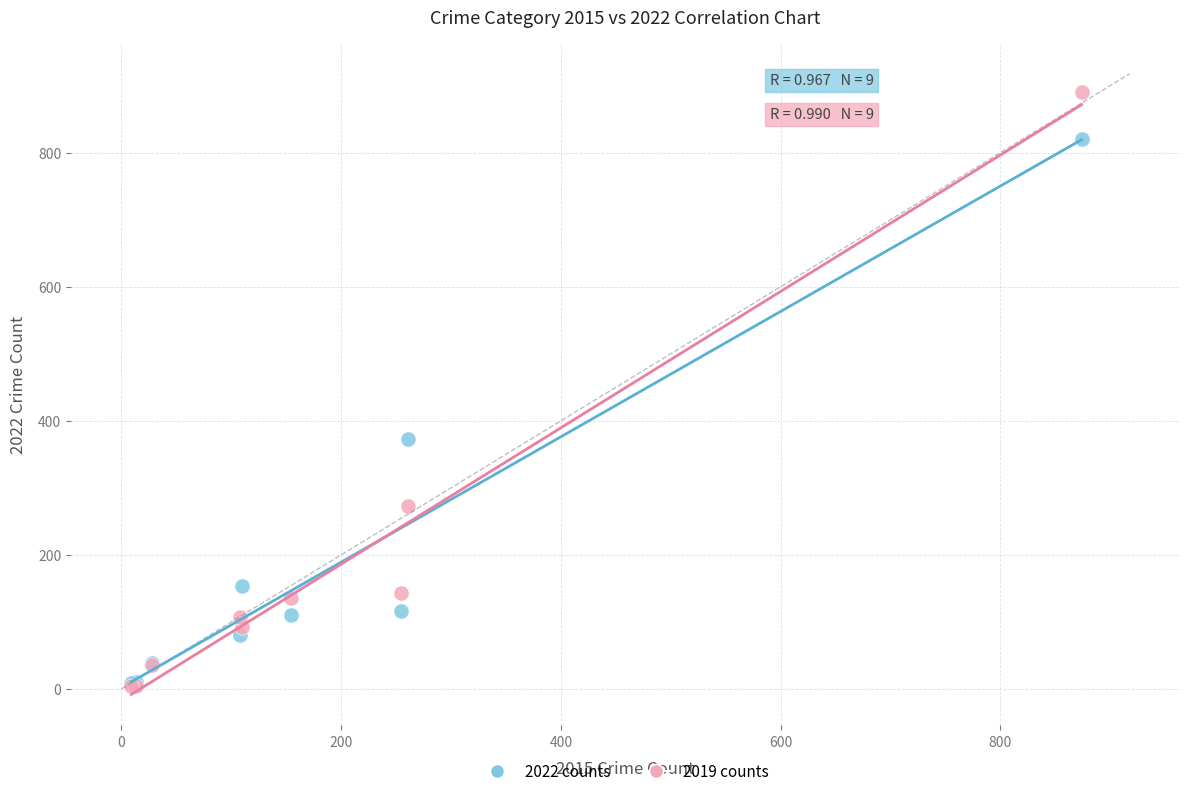

In the 2019 counts series, what Y value is closest to 448?

273